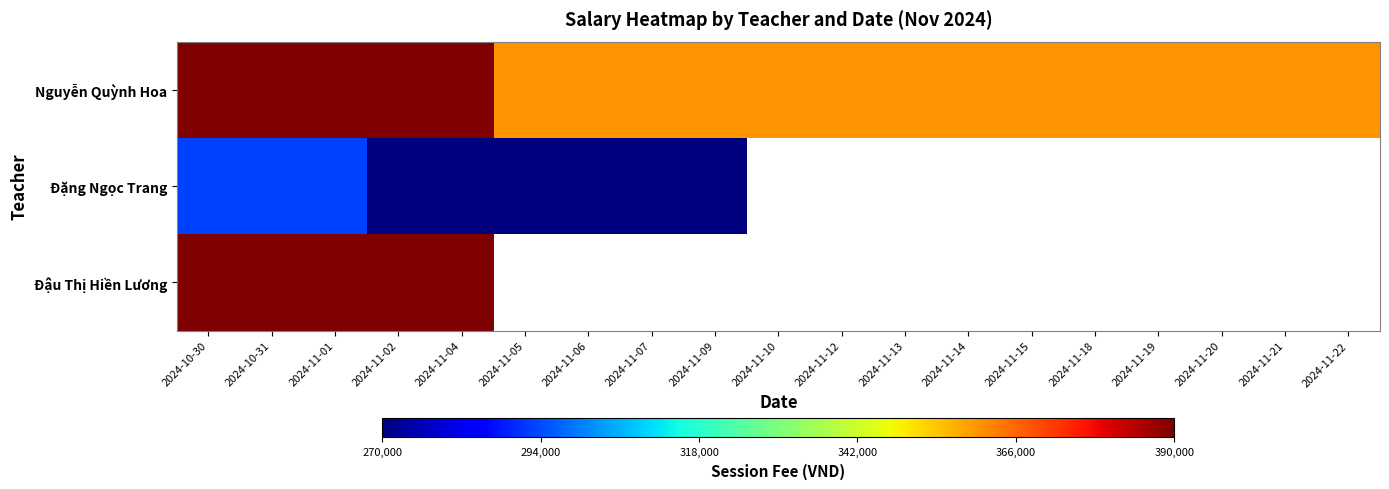

Is the value of Đặng Ngọc Trang at 2024-11-14 greater than the value of Đậu Thị Hiền Lương at 2024-11-18?

No